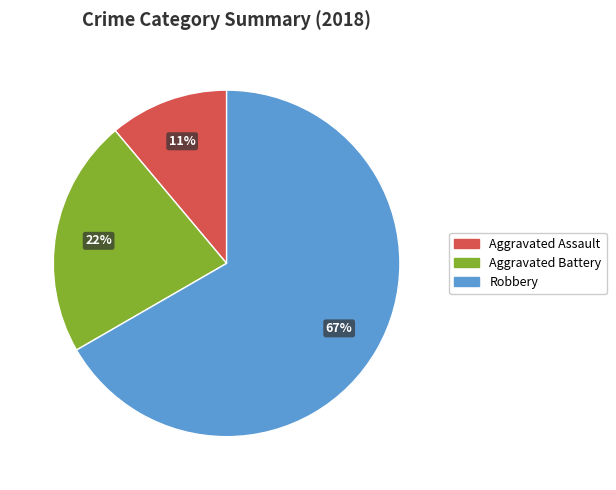

To the nearest percent, what is the difference between the Aggravated Assault and Robbery slice percentages?

56%